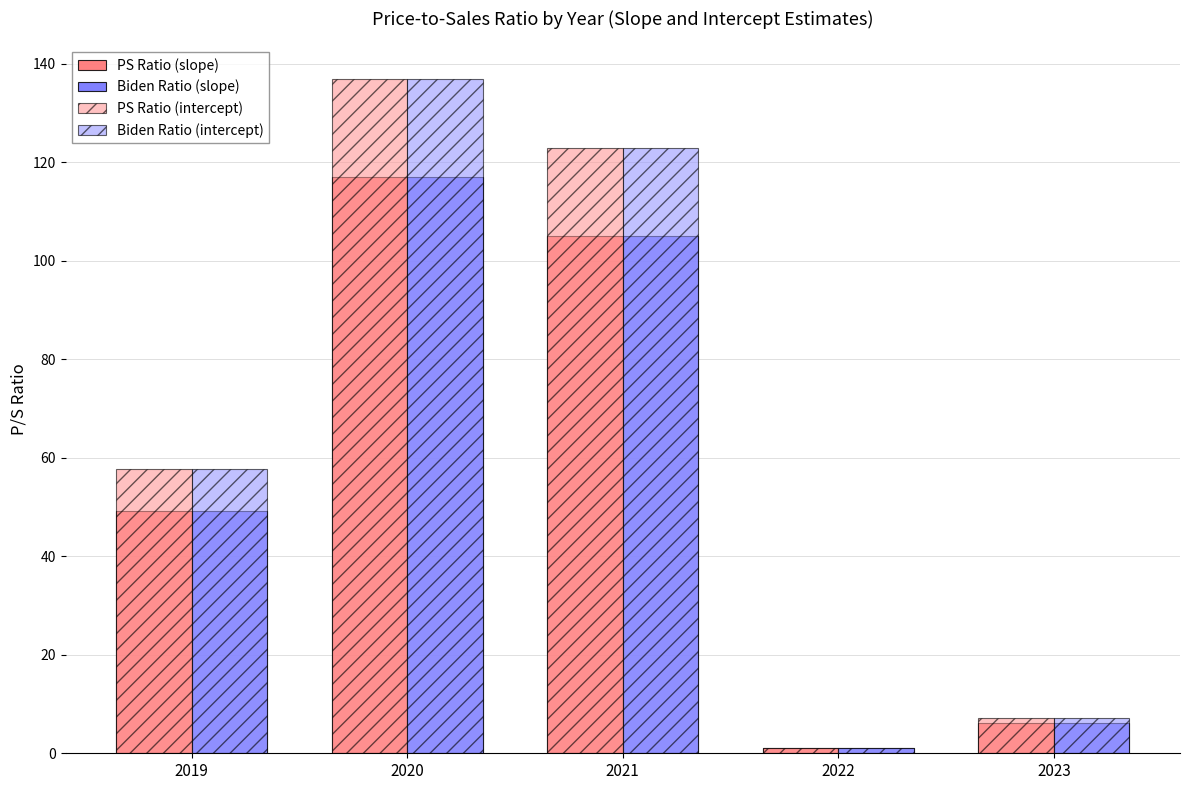

What is the value of the Biden Ratio (slope) bar at the 4th from the left?

1.0